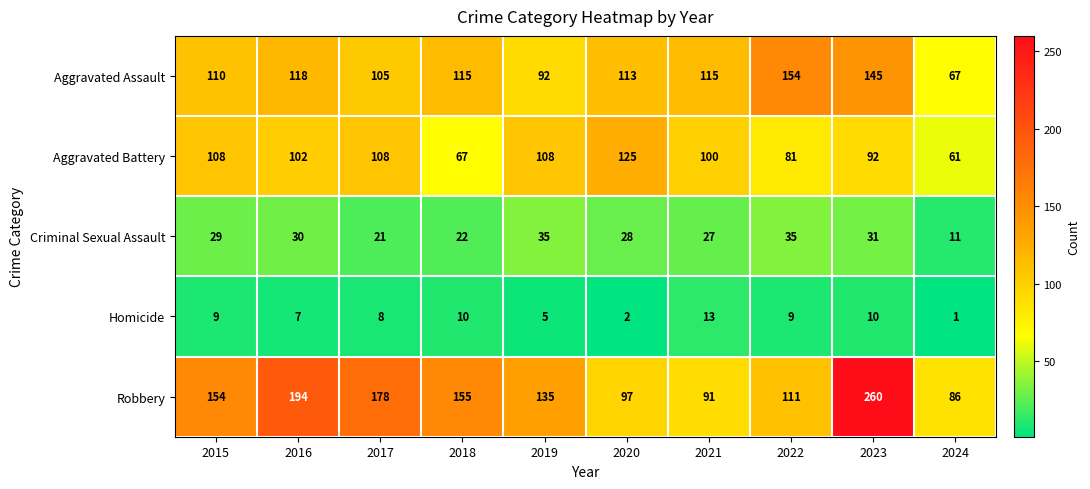

Is the value of Aggravated Battery at 2018 greater than the value of Aggravated Assault at 2015?

No